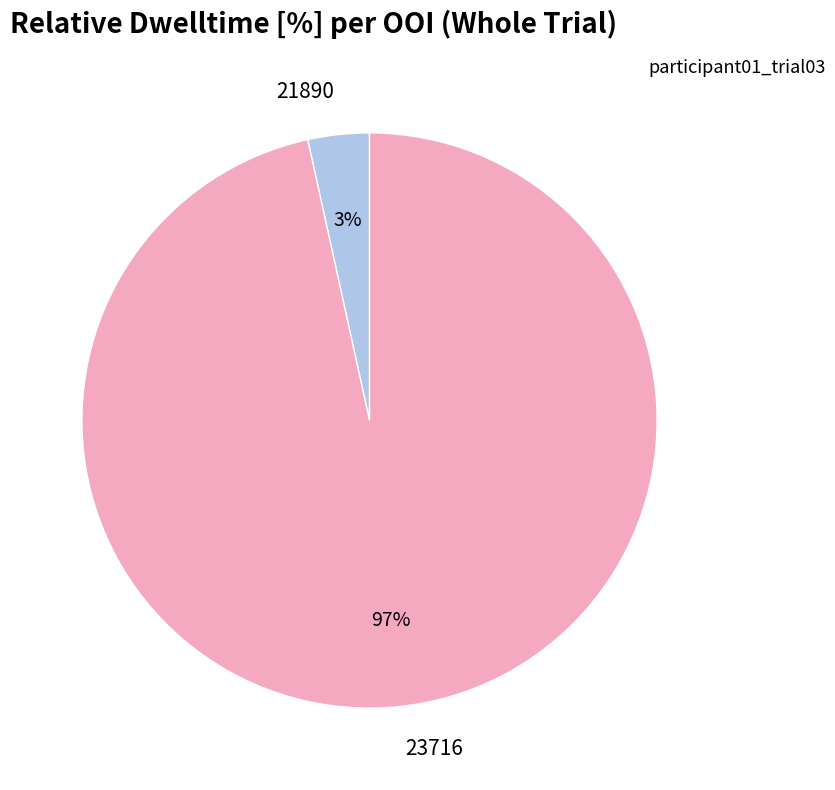

Is the sum of 21890 and 23716 greater than half?

Yes